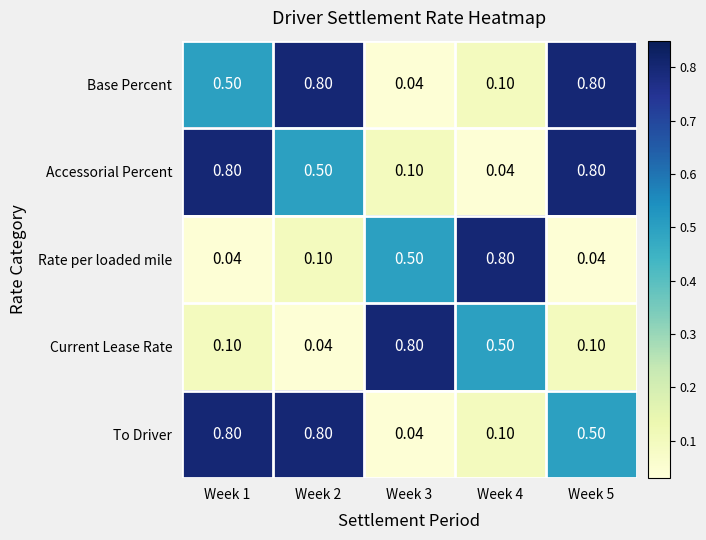

What is the maximum value shown in the chart?

0.8